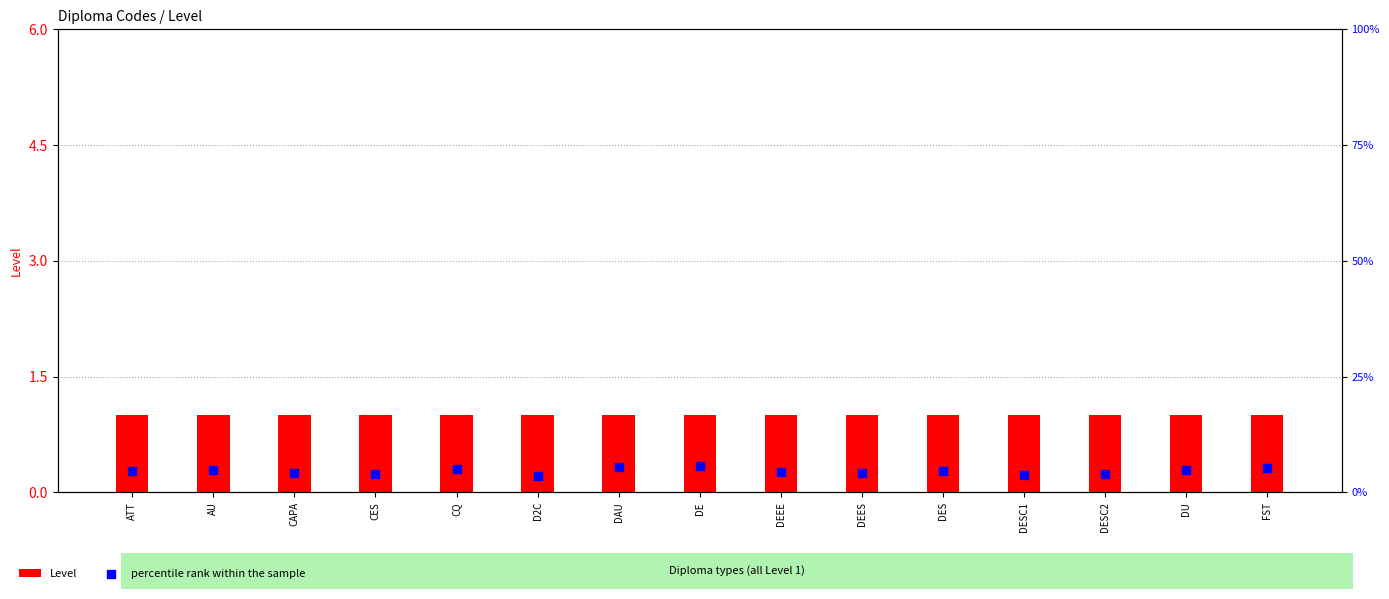

At how many categories does at least one series exceed 3?

15